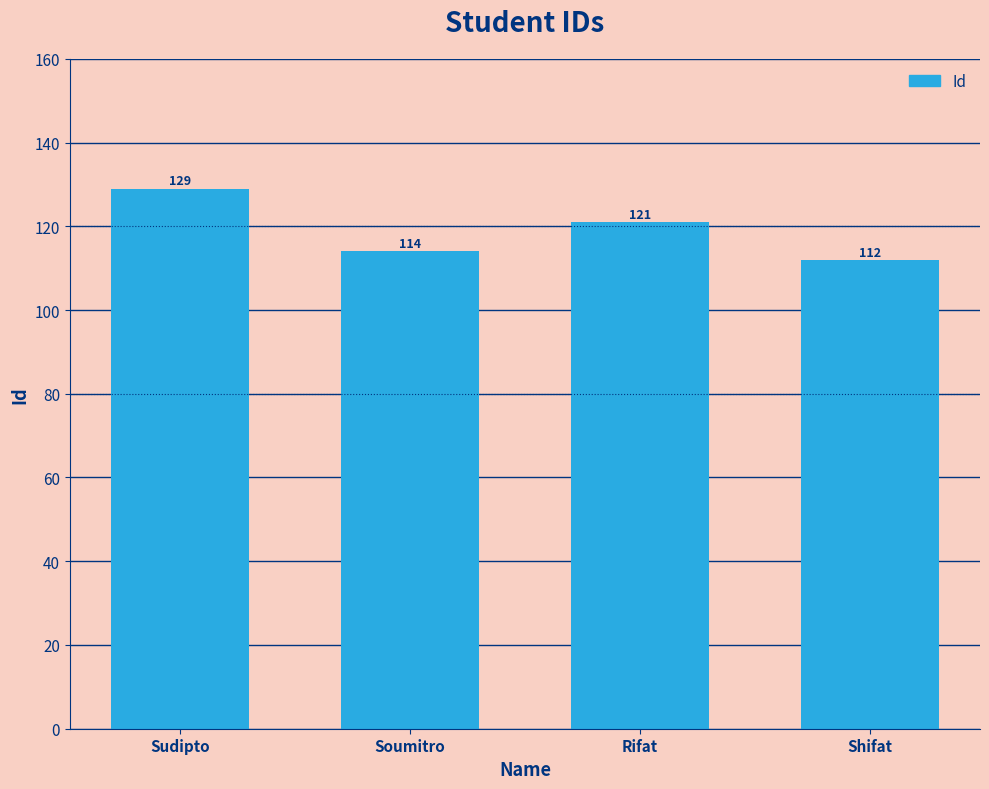

Reading left to right, list all the values displayed in this chart.

129	114	121	112